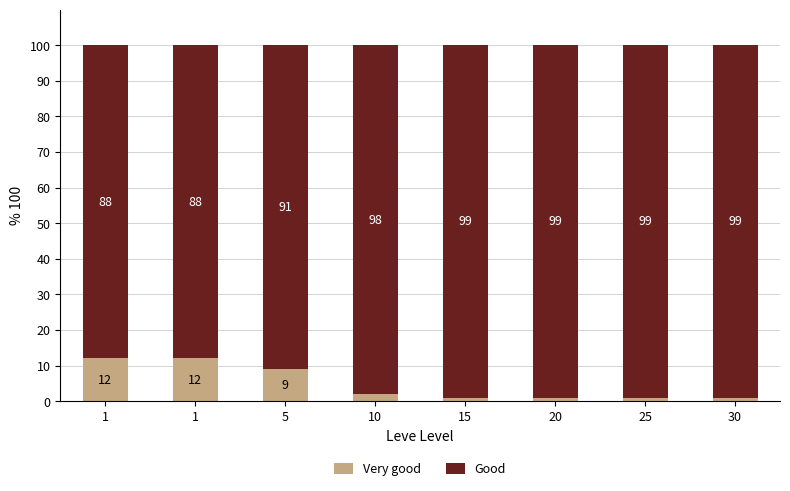

Which series has the largest range (max minus min)?

Very good